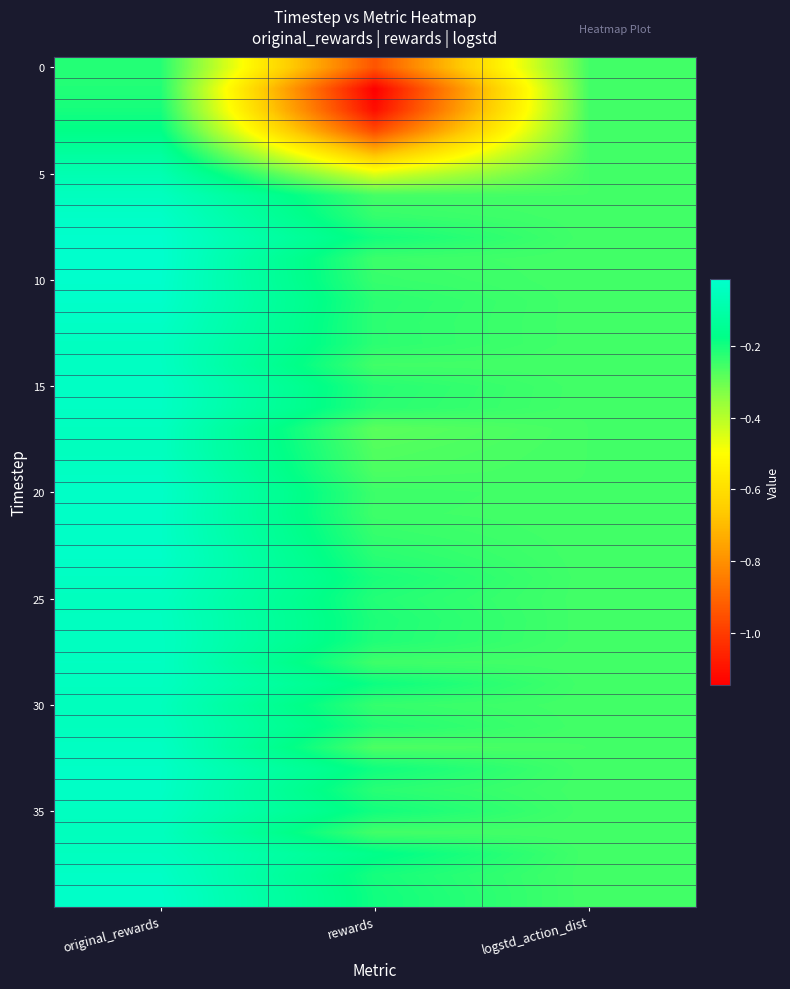

At which category does the chart reach its peak across all series?

original_rewards